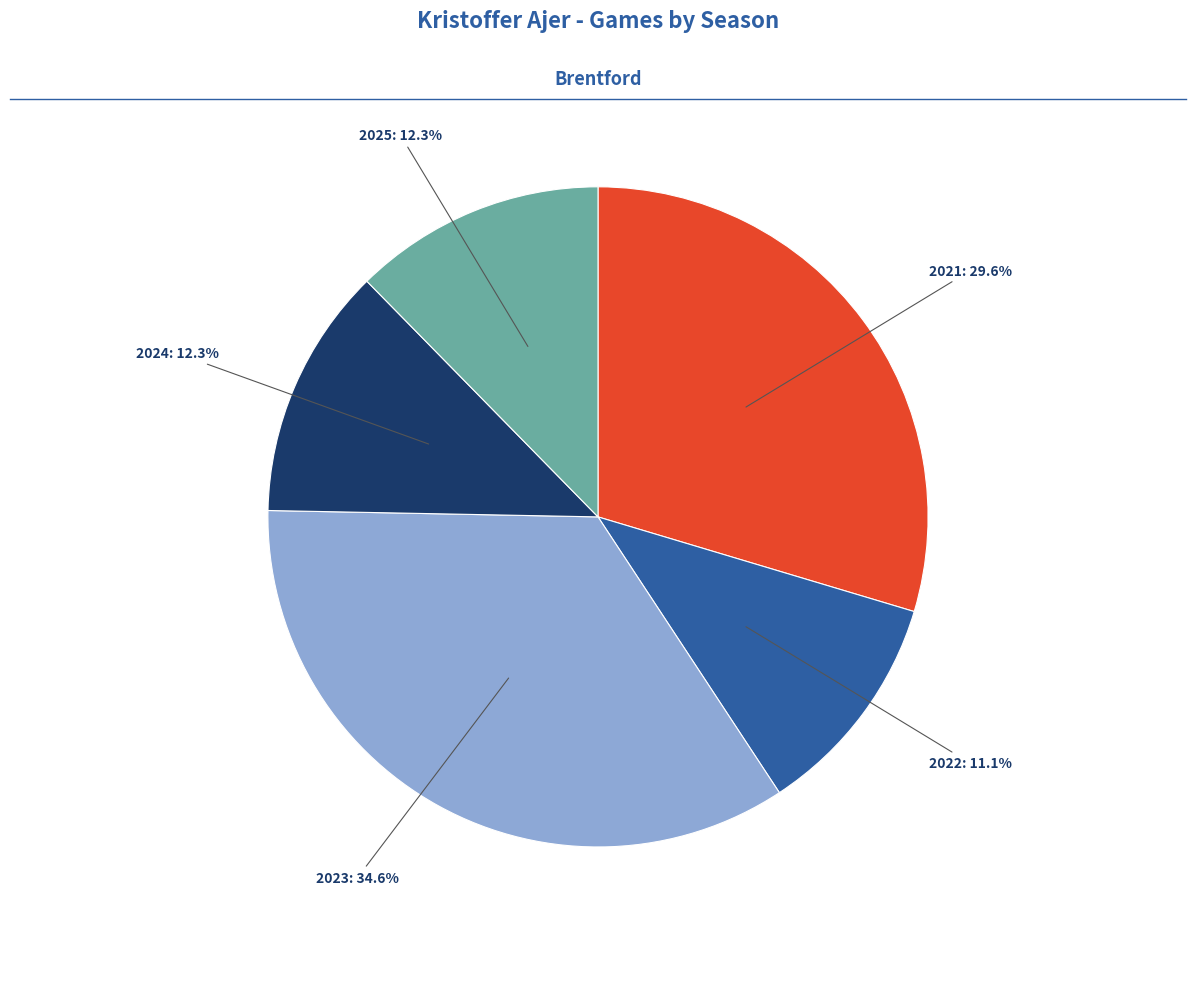

To the nearest percent, what portion does 2025 represent?

12%